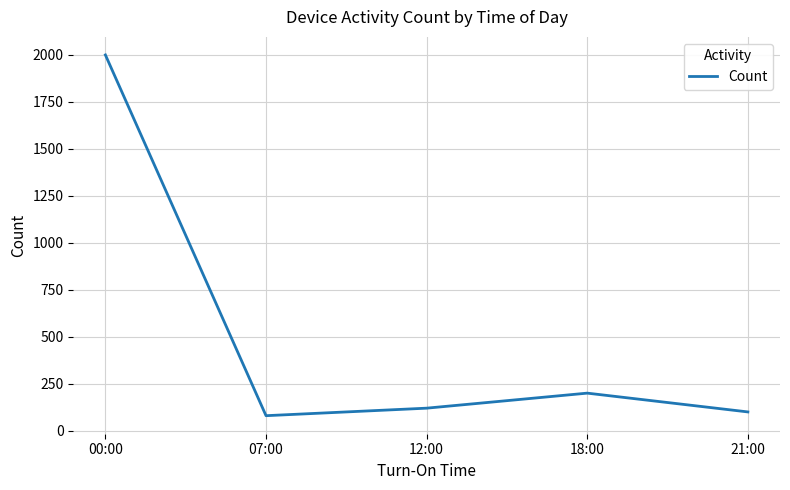

Is it true that the value at 12:00 is 120?

True